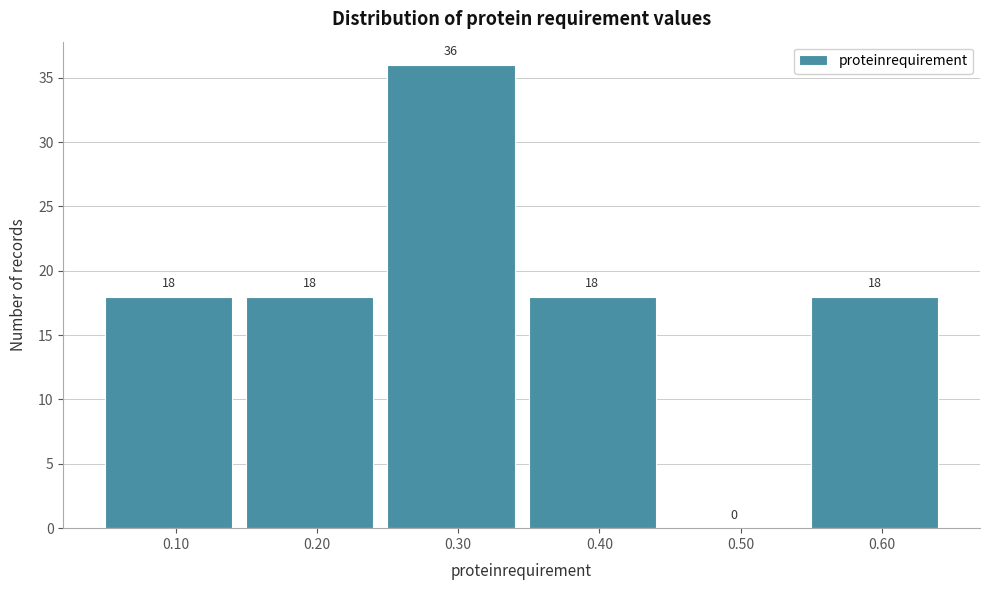

Reading left to right, list every bar in this chart as the range it spans on the x-axis followed by its height.

0.05 to 0.15: 18
0.15 to 0.25: 18
0.25 to 0.35: 36
0.35 to 0.45: 18
0.45 to 0.55: 0
0.55 to 0.65: 18